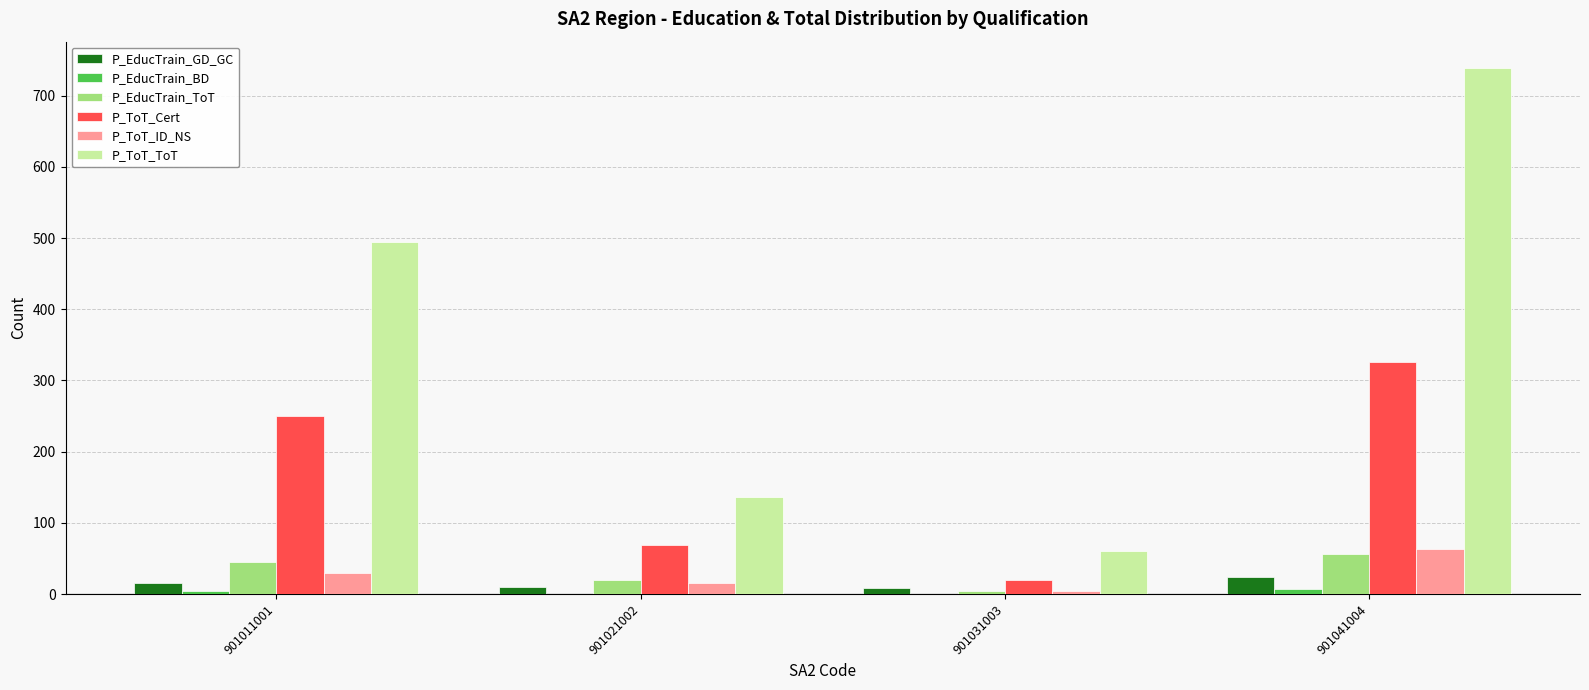

Which category has the highest value across all series?

901041004